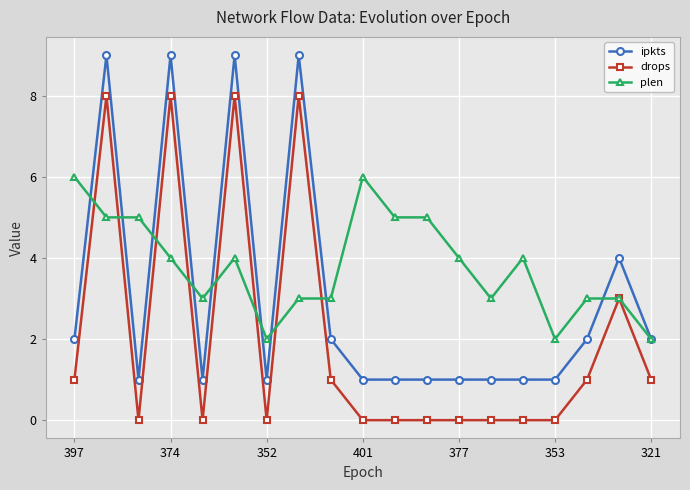

What is the difference between the maximum and minimum values in the drops series?

8